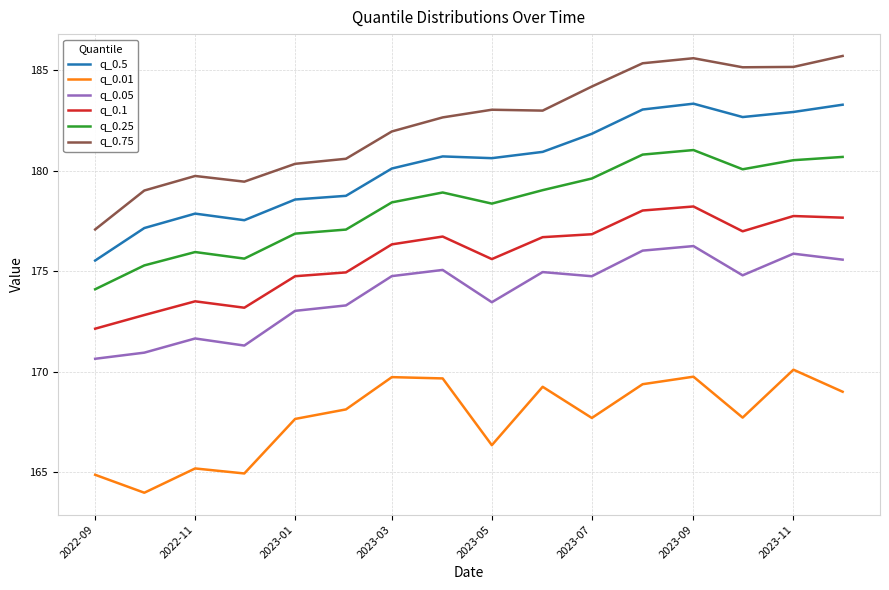

Which series has the widest spread of values?

q_0.75